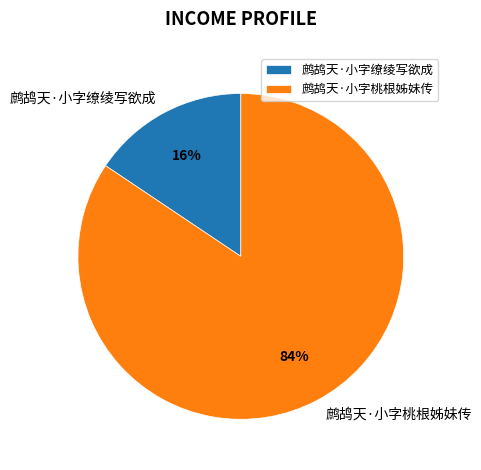

To the nearest percent, what is the combined percentage of 鹧鸪天·小字缭绫写欲成 and 鹧鸪天·小字桃根姊妹传?

100%